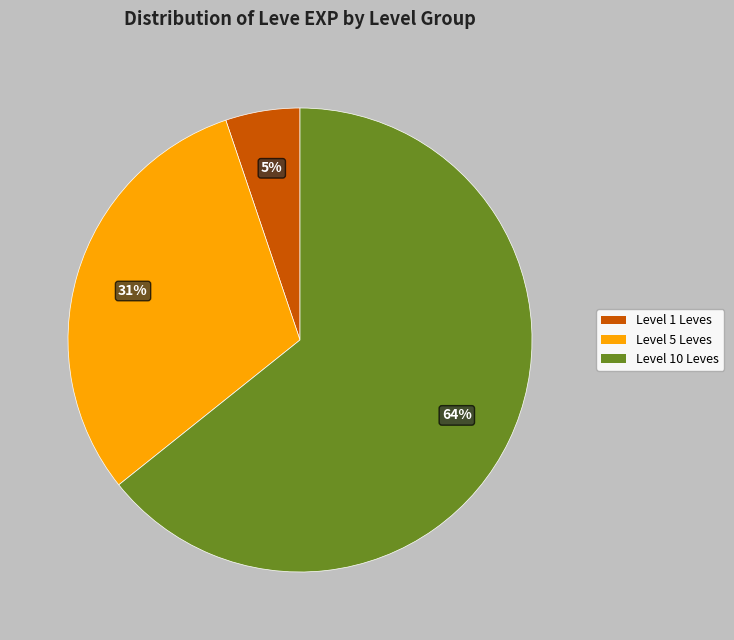

To the nearest percent, what is the average slice percentage?

33%